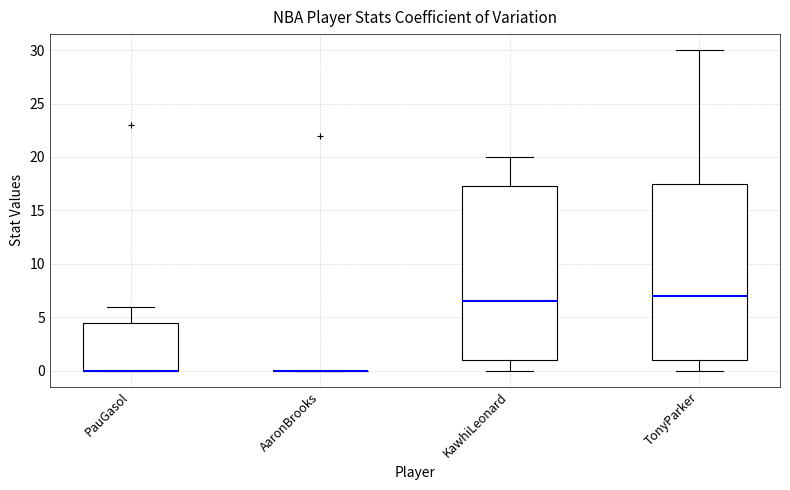

Reading left to right, transcribe this box plot: for each box, give where its median line is, the range the box spans, and where its two whiskers end, as read against the y-axis. The values are not printed on the chart, so give them approximately, as read against the axis.

PauGasol: median 0.0 (drawn on the box's lower edge), box 0.0 to 4.5, whiskers 0.0 to 6.0
AaronBrooks: box collapsed to a line at 0.0, whiskers 0.0 to 0.0
KawhiLeonard: median 6.5, box 1.0 to 17.5, whiskers 0.0 to 20.0
TonyParker: median 7.0, box 1.0 to 17.5, whiskers 0.0 to 30.0